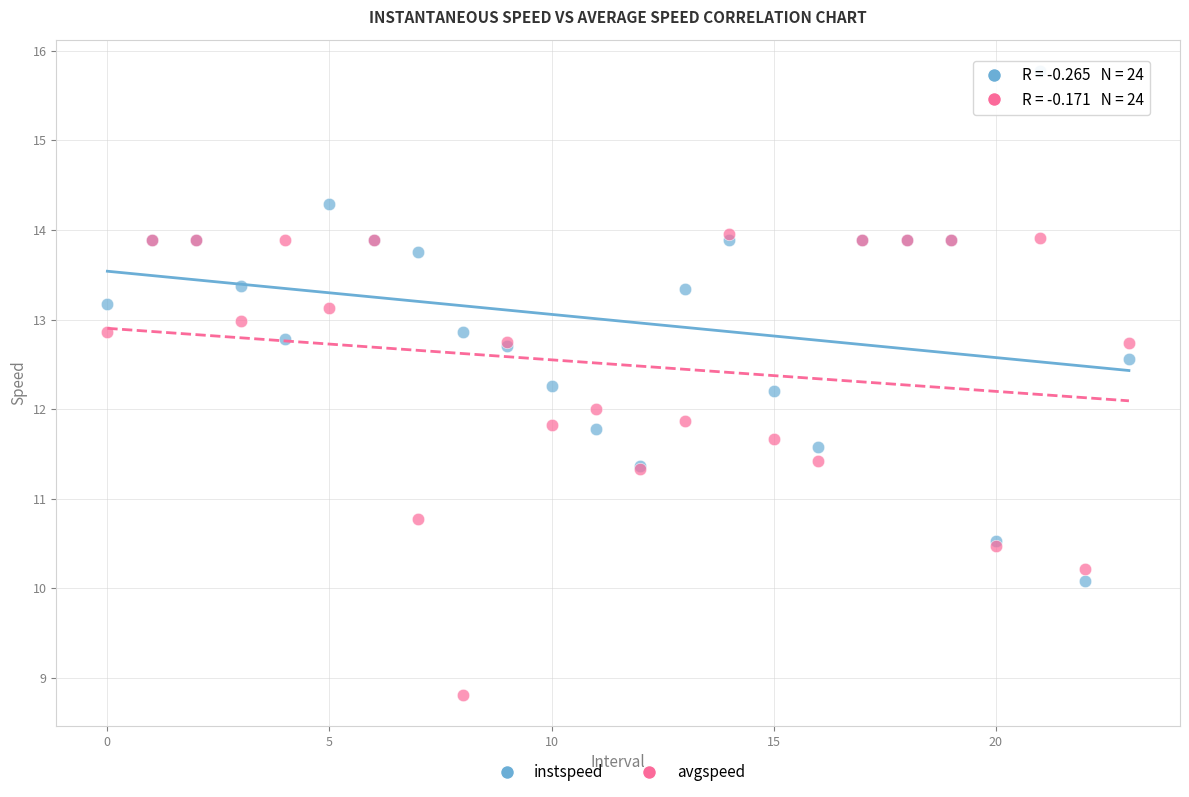

In the avgspeed series, what Y value is closest to 11?

10.8